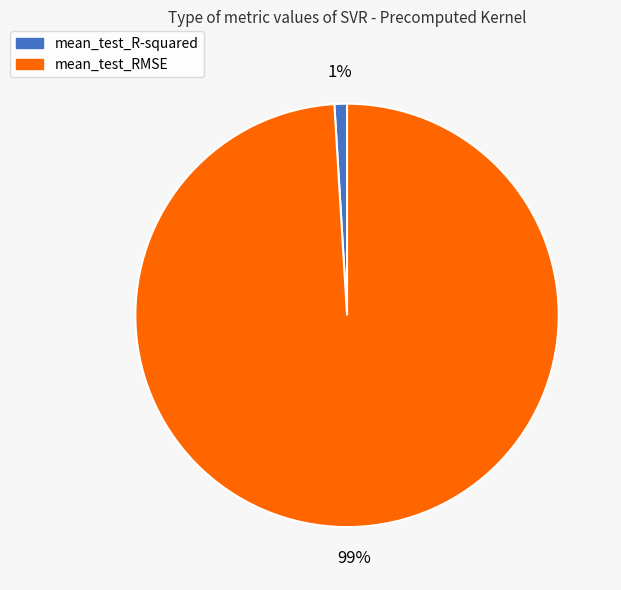

Between mean_test_RMSE and mean_test_R-squared, which is larger?

mean_test_RMSE